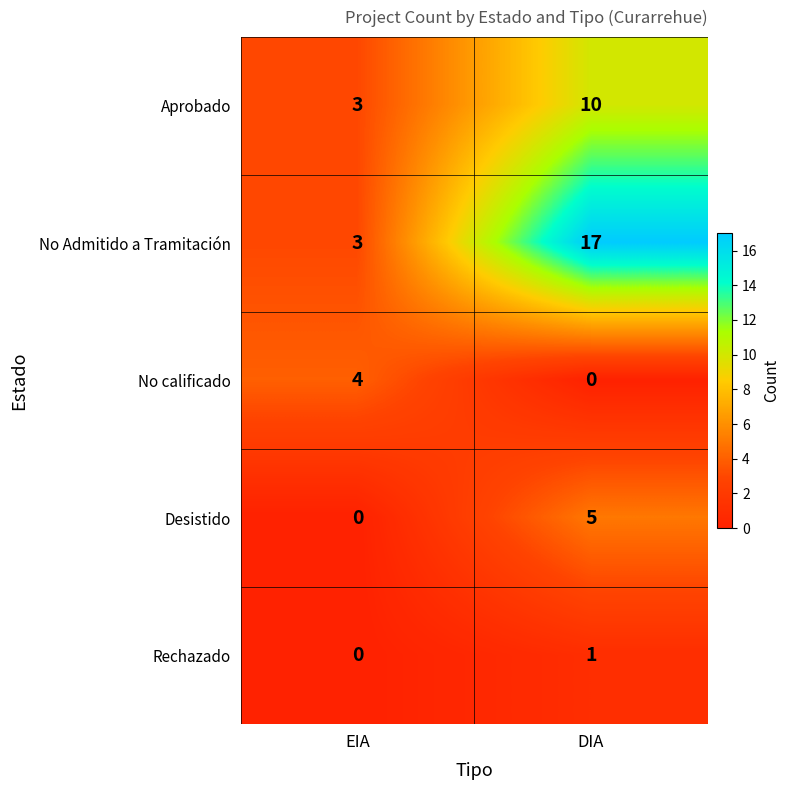

What value does the No Admitido a Tramitación series have at DIA, to the nearest 5?

15